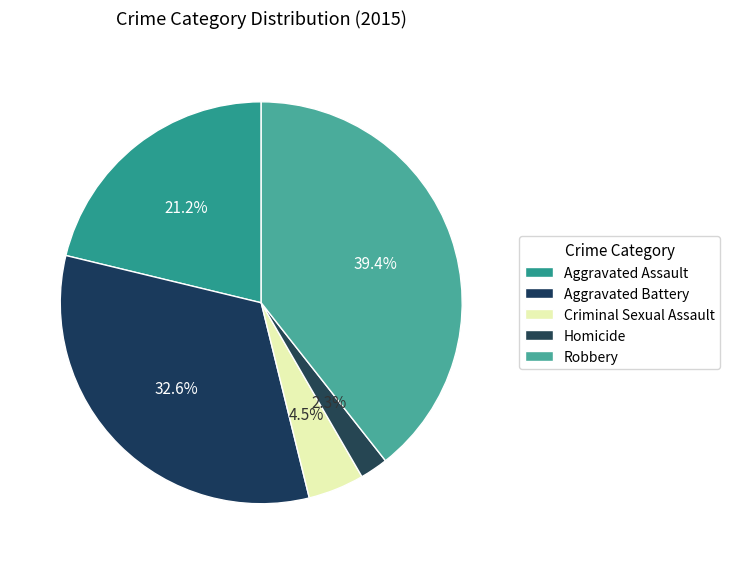

Rank the categories by value from highest to lowest.

Robbery, Aggravated Battery, Aggravated Assault, Criminal Sexual Assault, Homicide